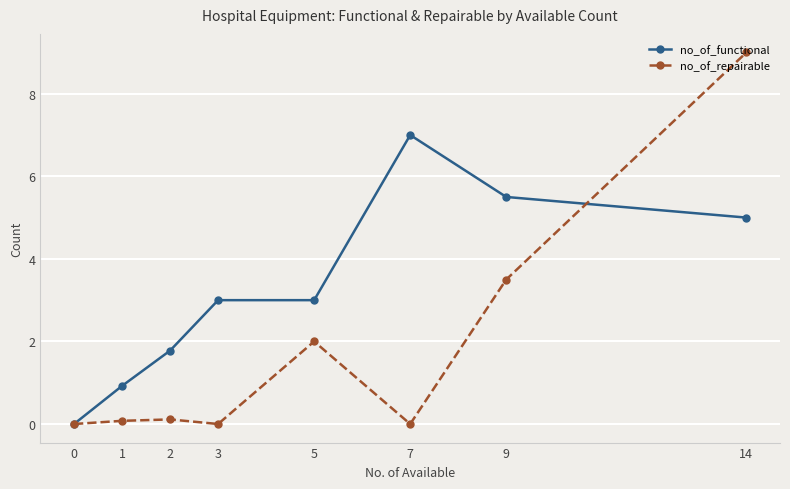

What is the difference between the maximum and minimum values in the no_of_repairable series?

9.0